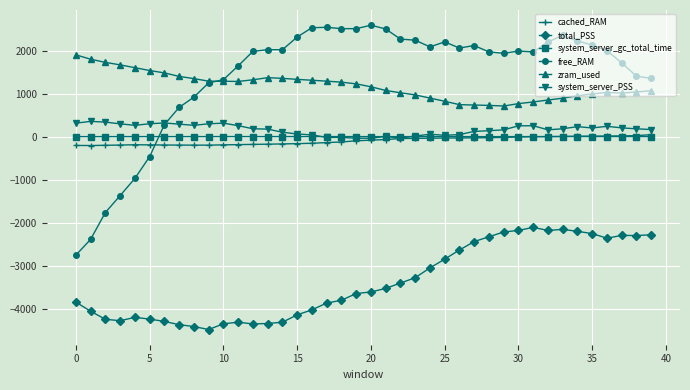

What is the highest value of the system_server_PSS series?

353.9